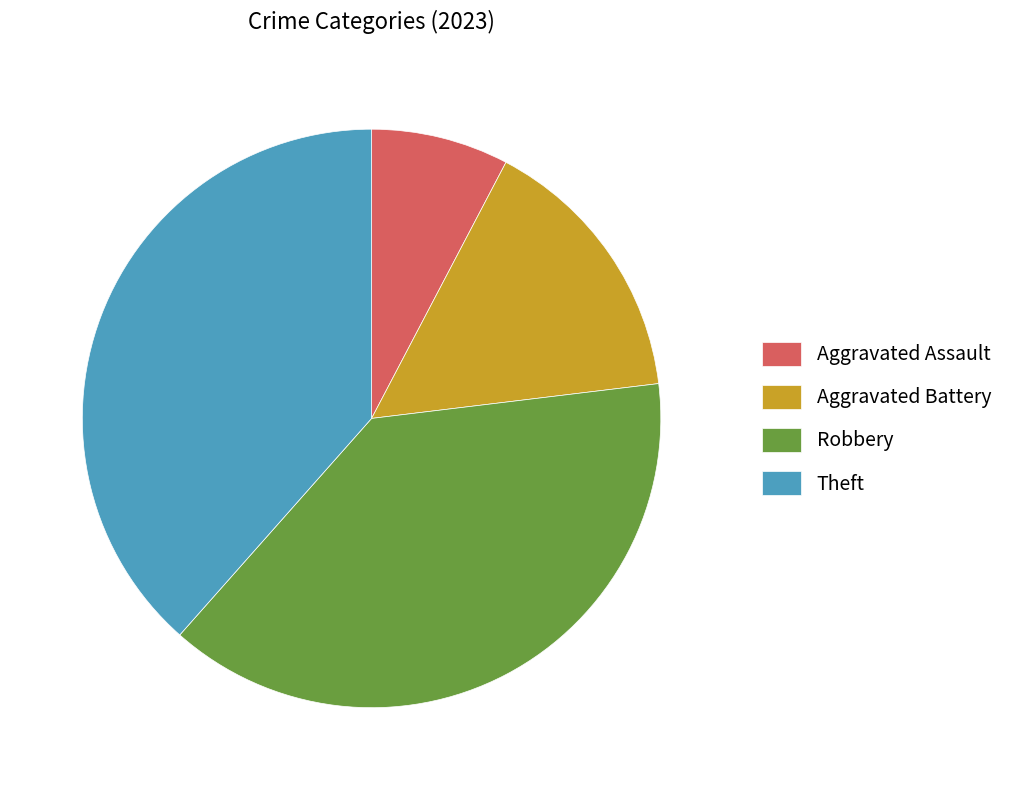

Does Robbery represent more than half of the total?

No